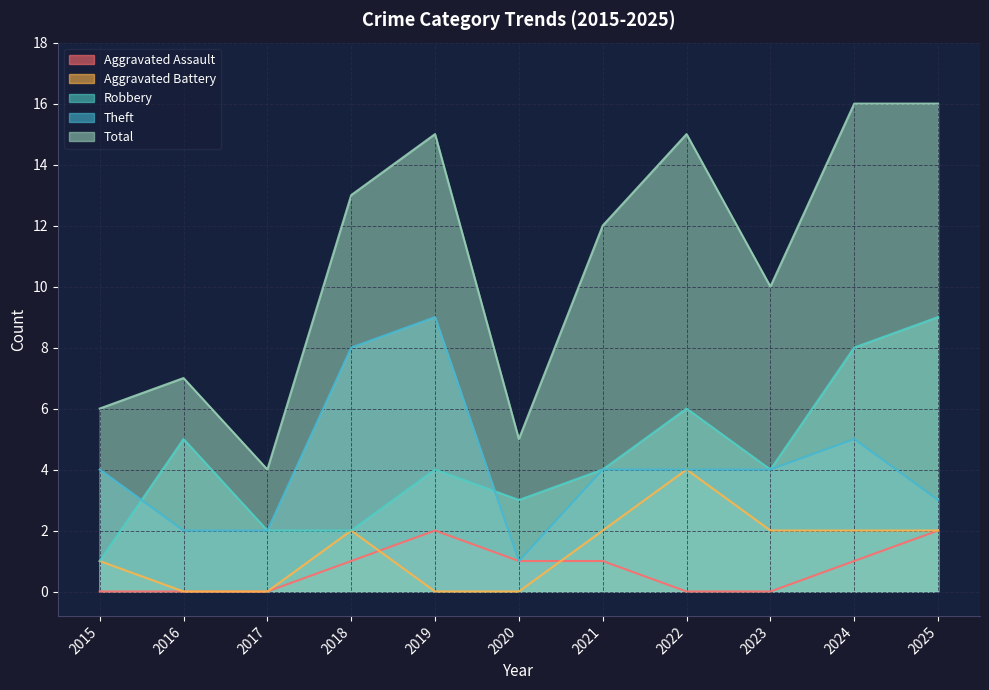

At how many categories does at least one series exceed 12?

5